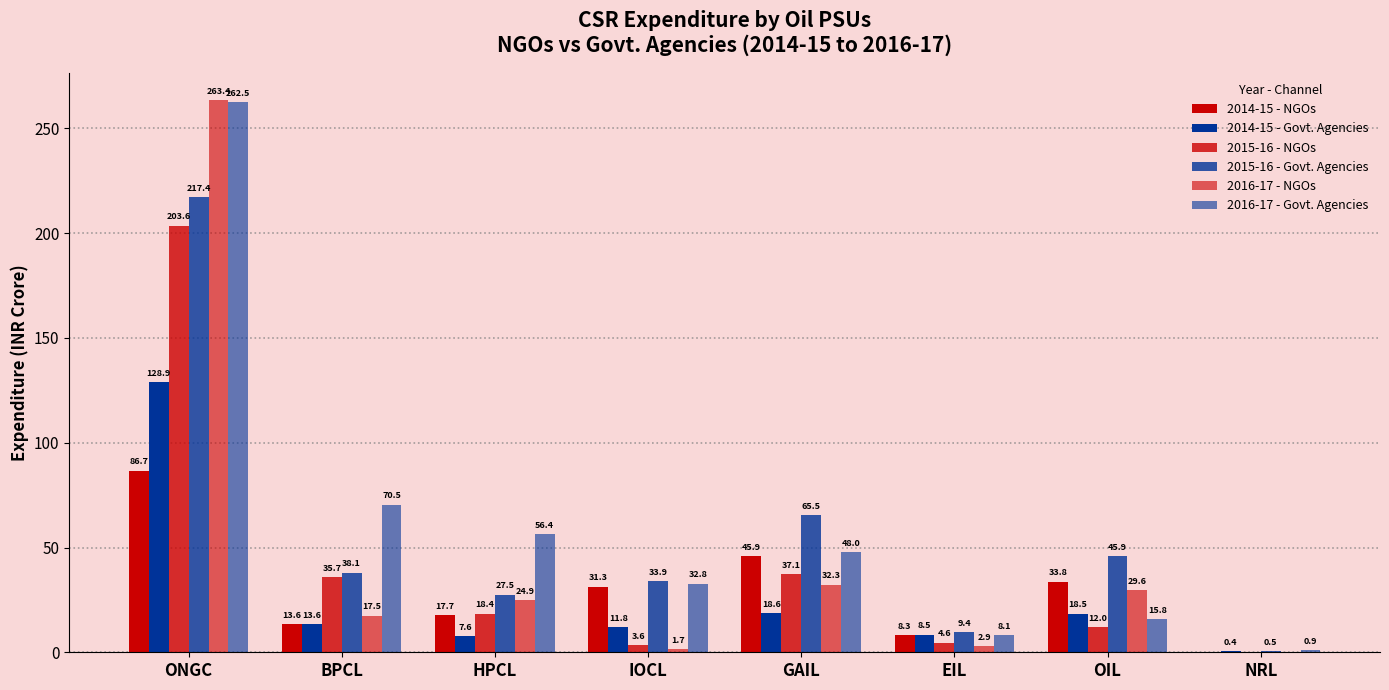

What is the difference between the second highest and minimum values in the 2014-15 - NGOs series?

45.9